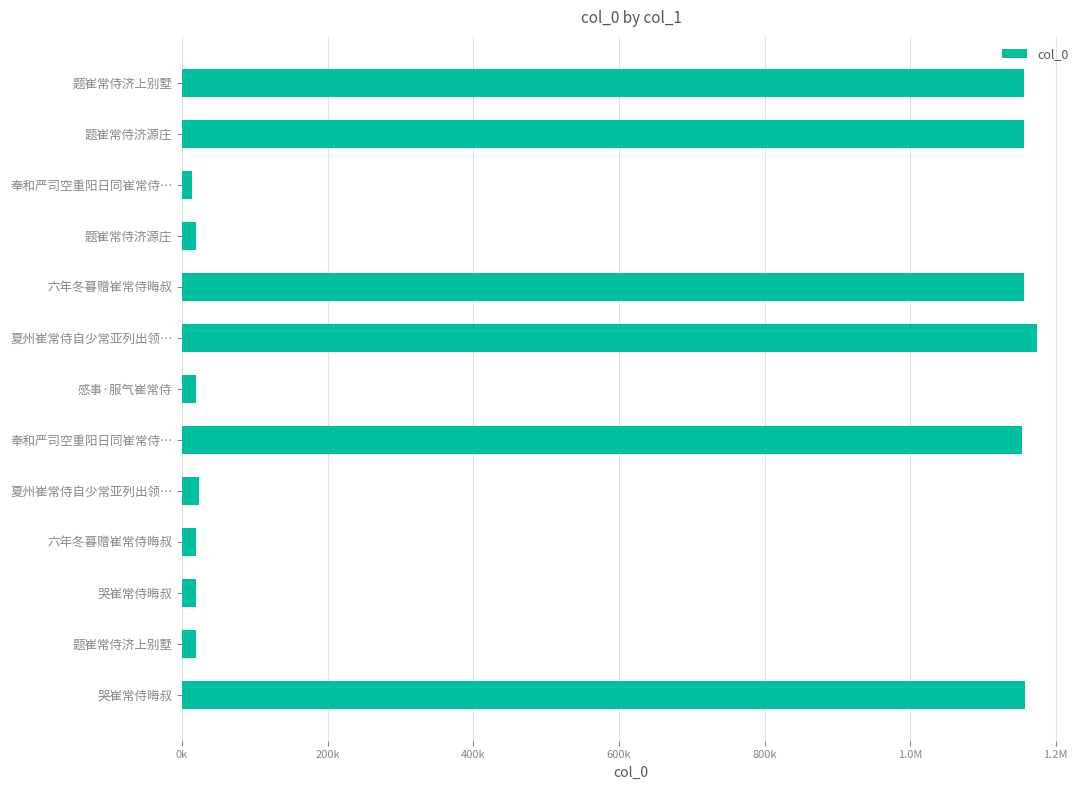

Does the chart contain any negative values?

No